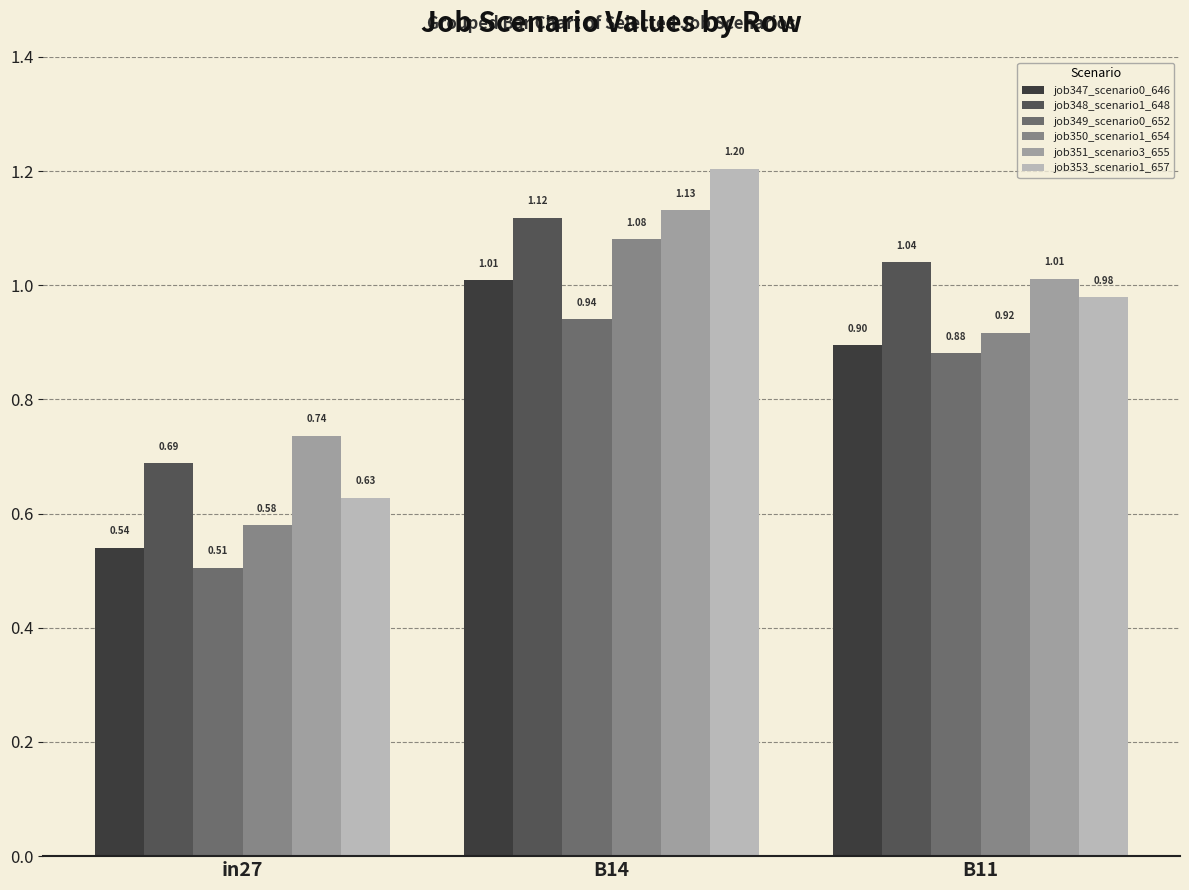

What is the sum of the job348_scenario1_648 values at in27 and B14?

1.8